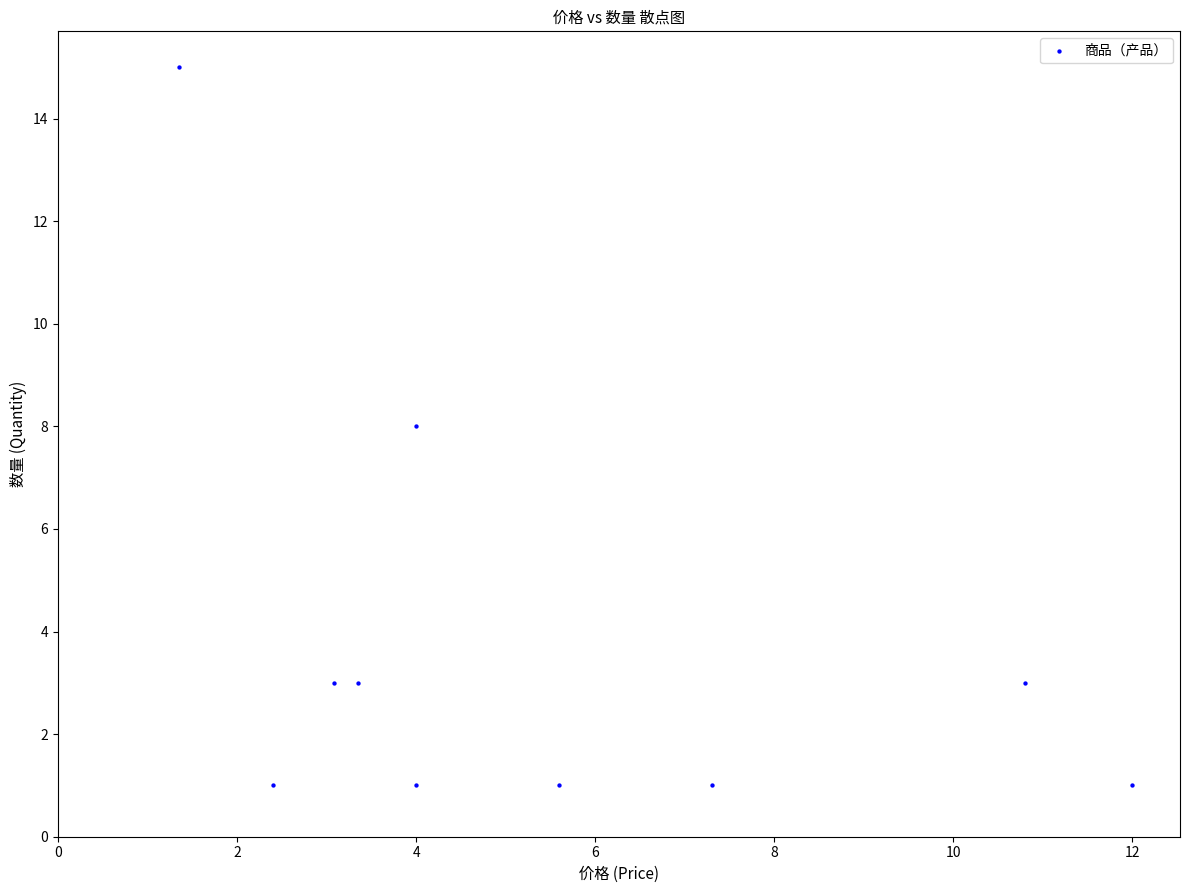

What is the average Y value?

4